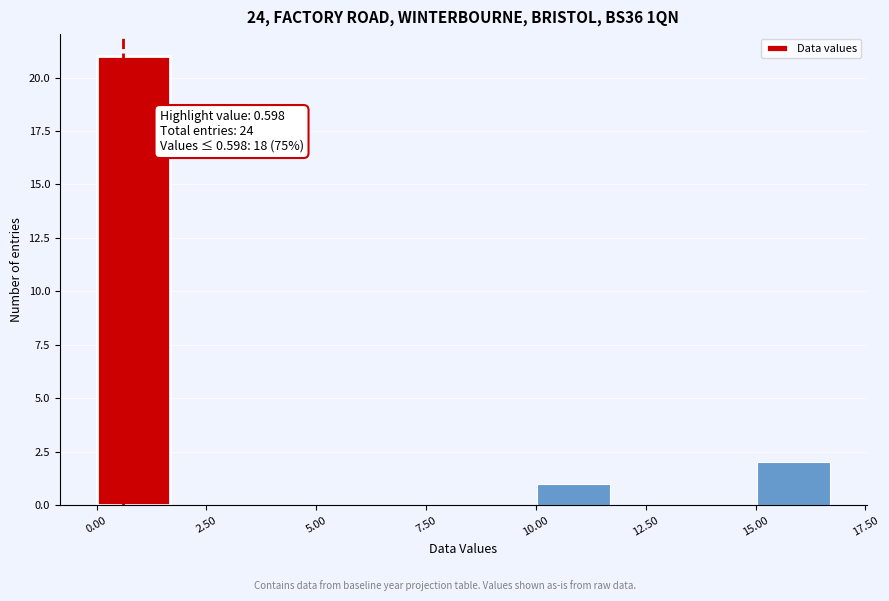

Read against the x-axis, roughly where is the centre of the tallest bar?

1.0